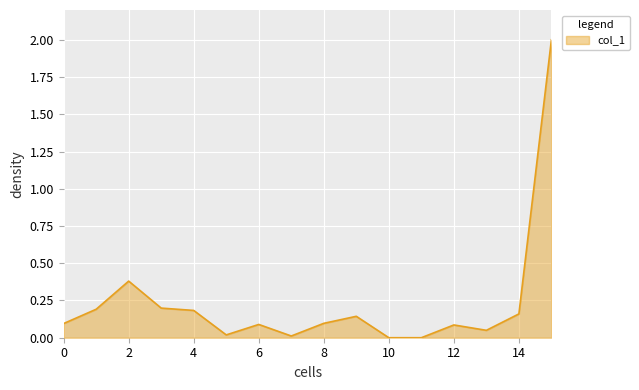

How many lines are shown in the chart?

1